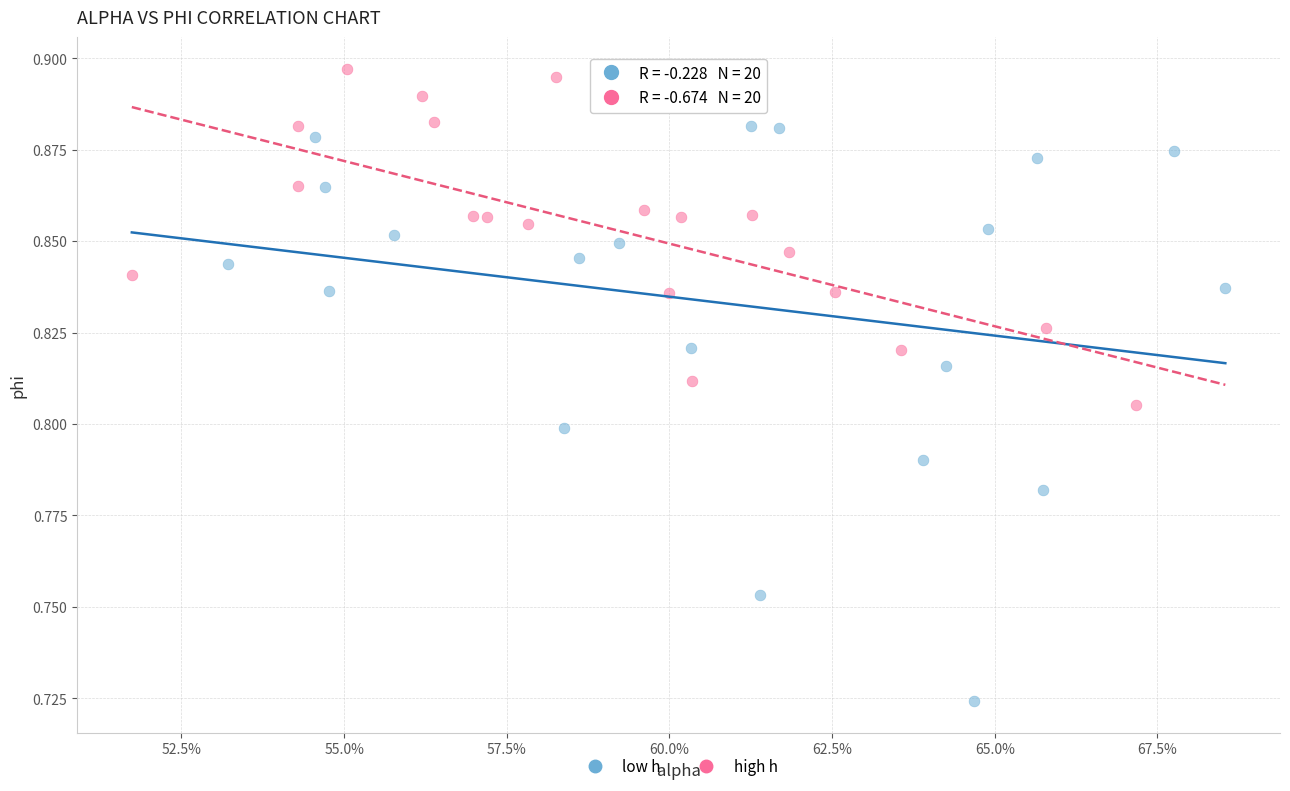

Which series contains the lowest Y value?

low h